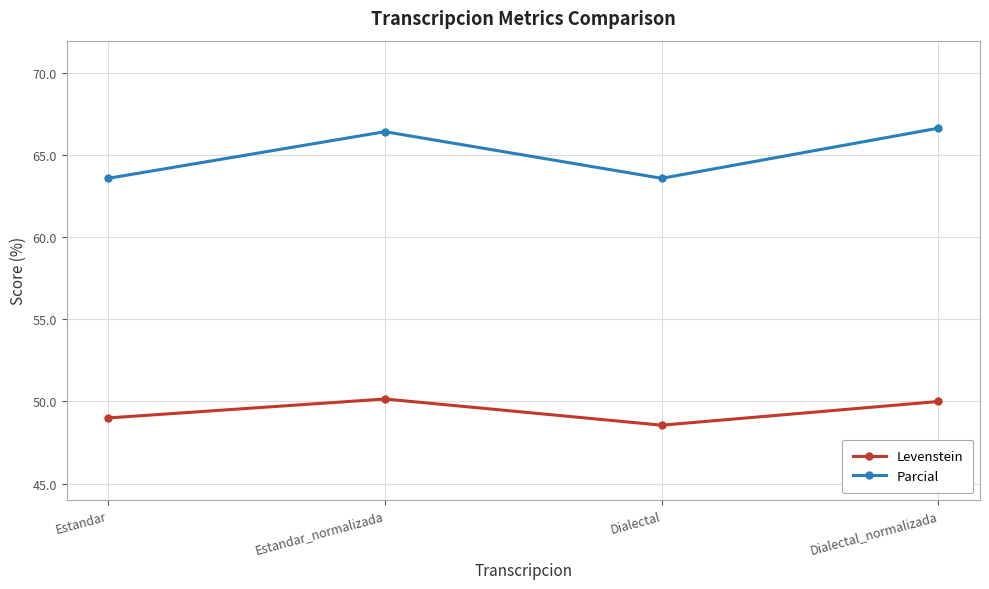

True or false: Levenstein has a value of 50.2 at Estandar_normalizada.

True